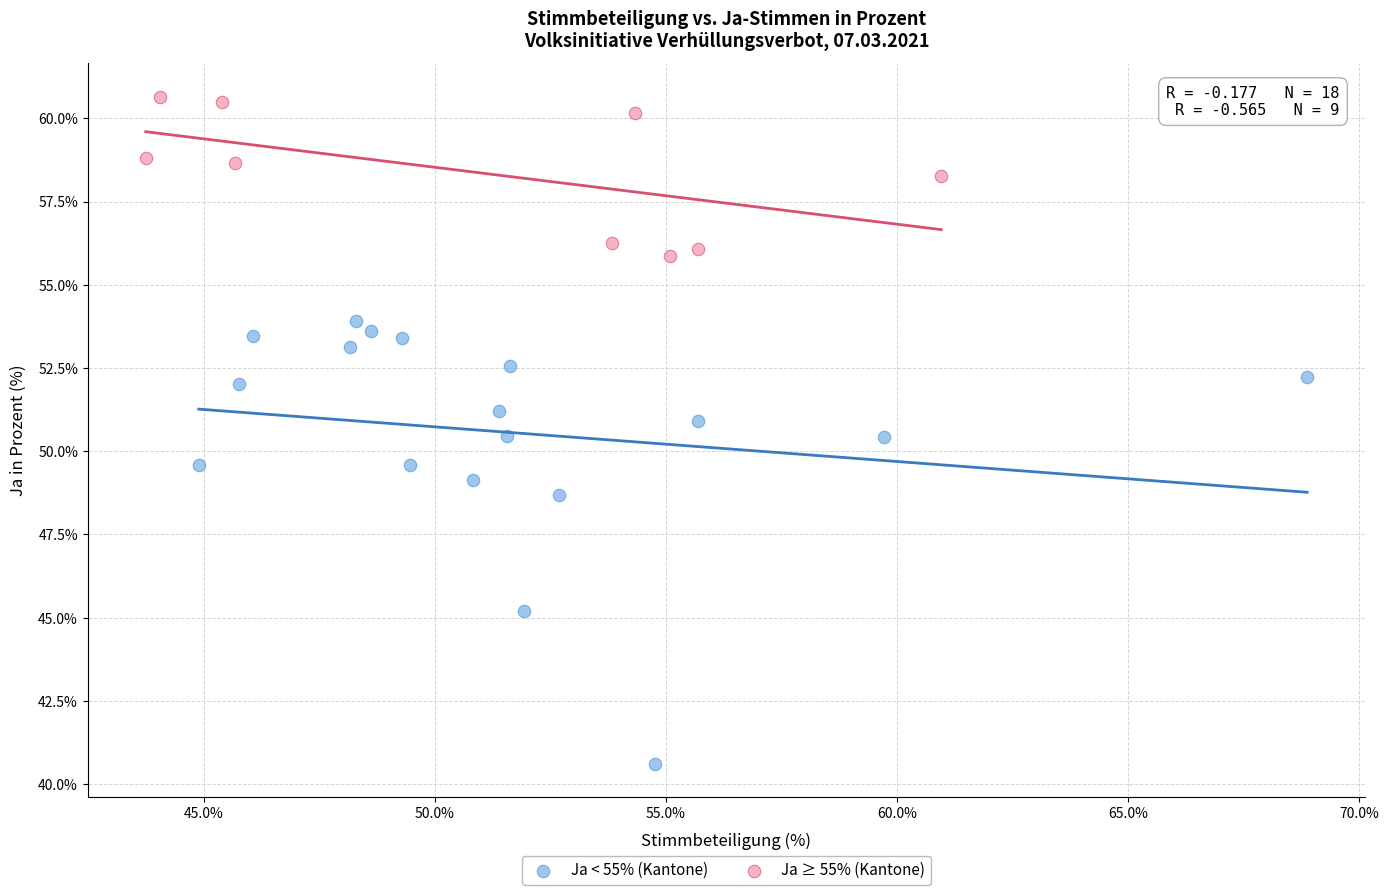

Which series contains the lowest Y value?

Ja < 55% (Kantone)